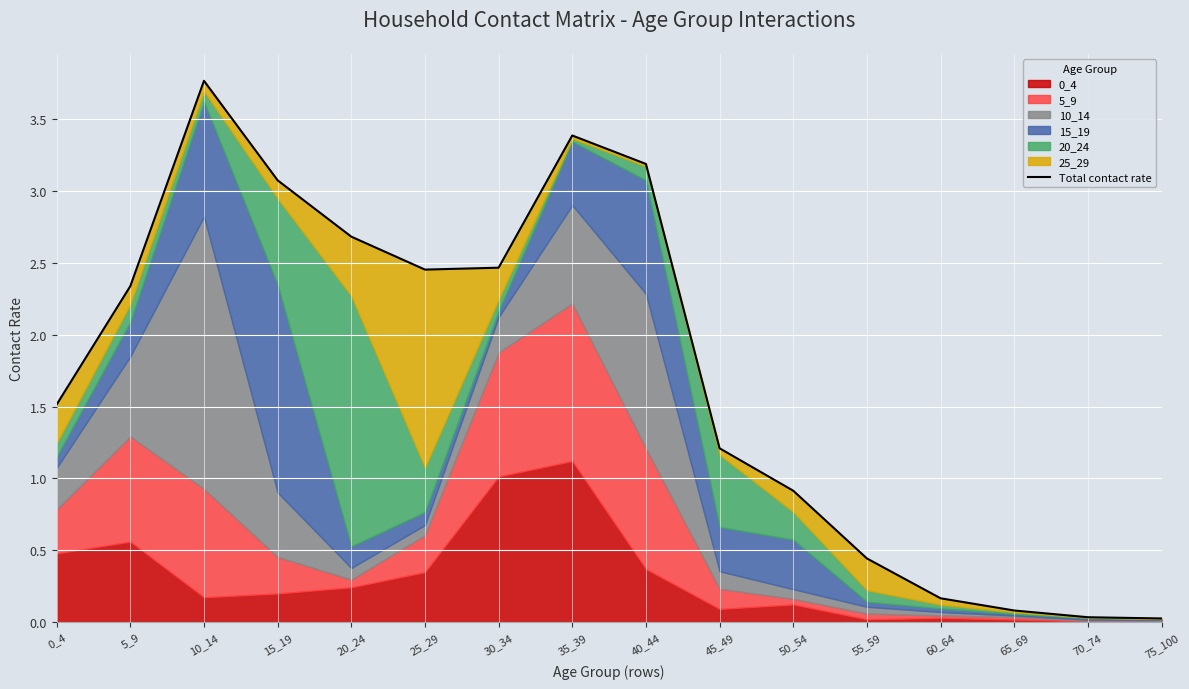

At which category does the data reach its first local peak?

10_14